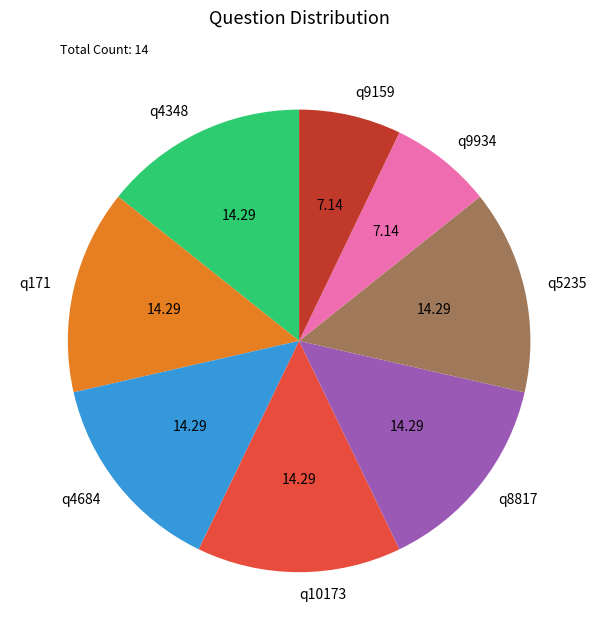

Does q4348 represent more than half of the total?

No